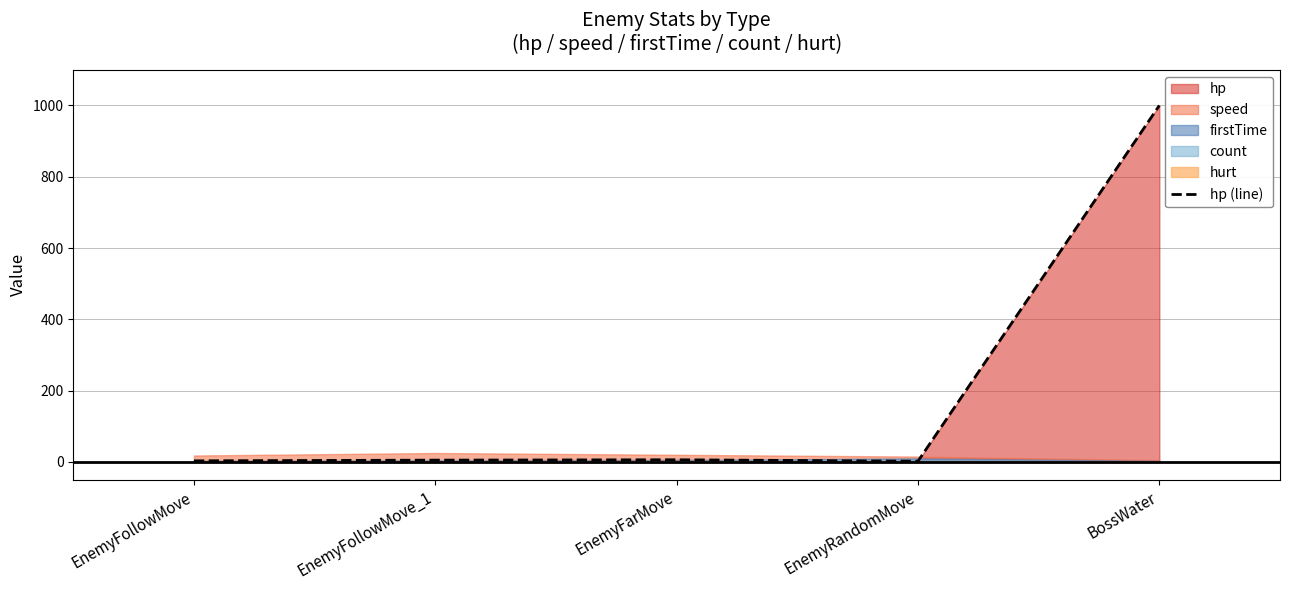

What is the maximum value shown in the chart?

1000